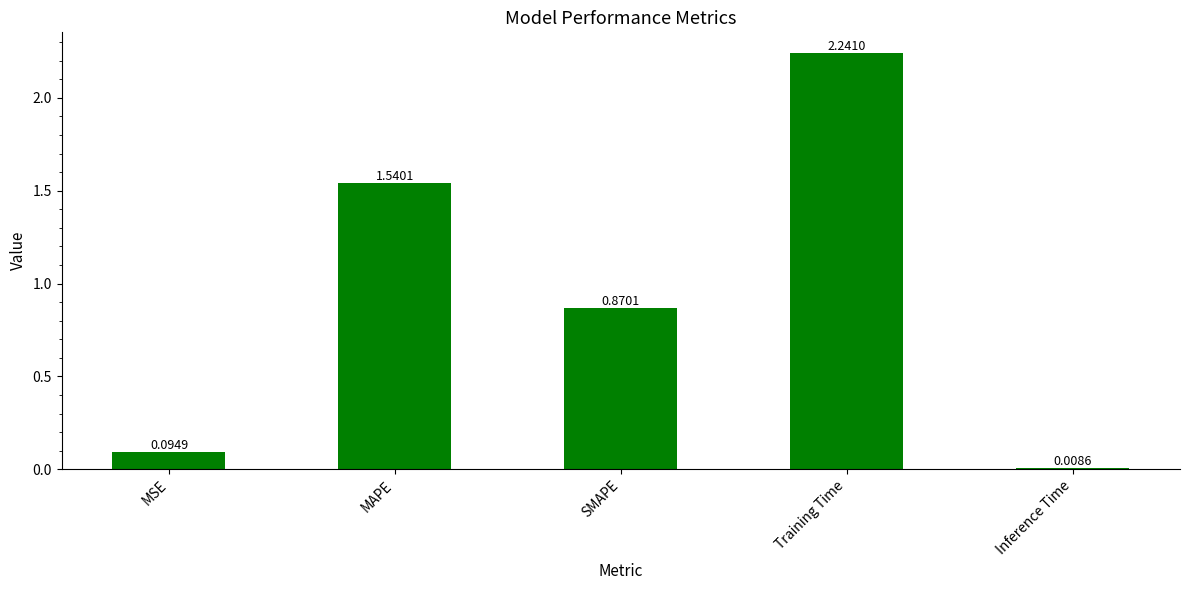

What is the sum of the values at Training Time and SMAPE?

3.1